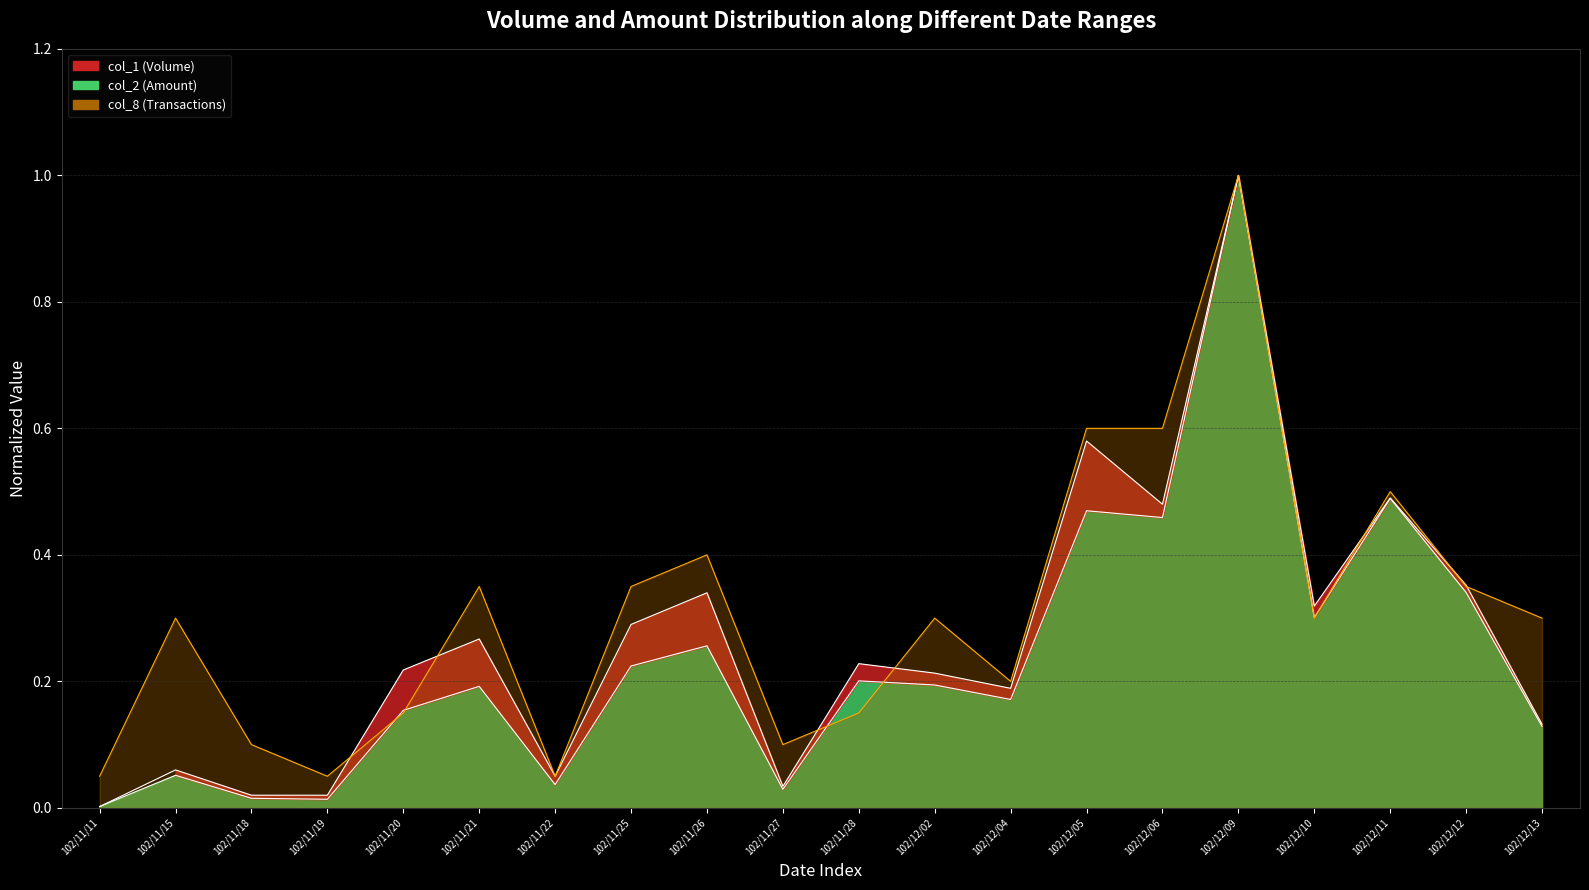

Which category has the lowest value in the col_8 series?

102/11/11